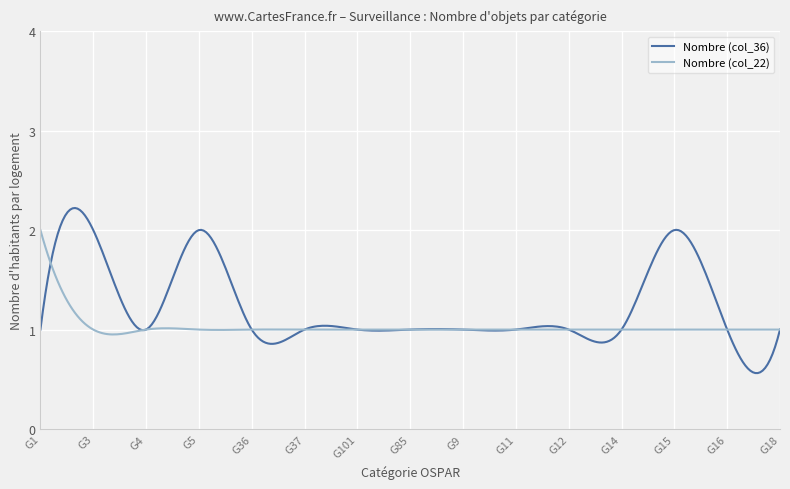

Rank the series by their maximum value, from highest to lowest.

Nombre (col_36), Nombre (col_22)